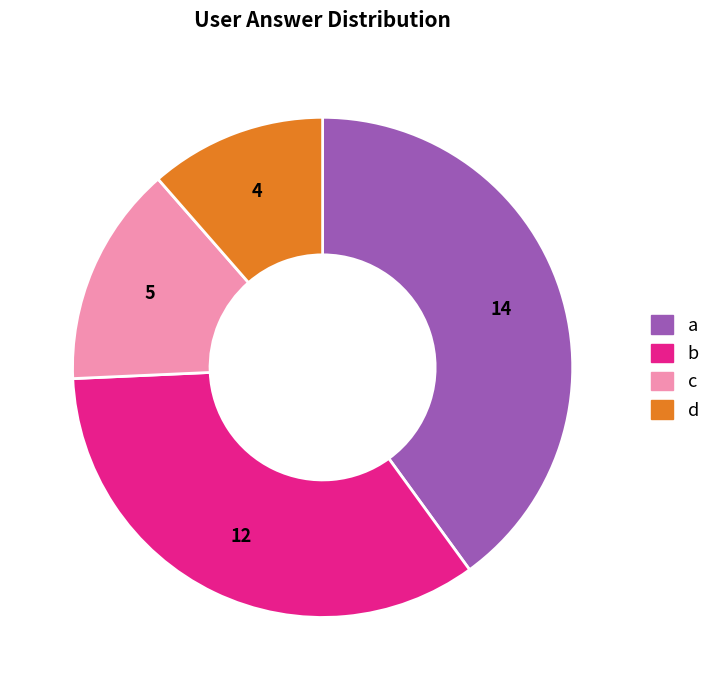

Does any single category account for the majority?

No